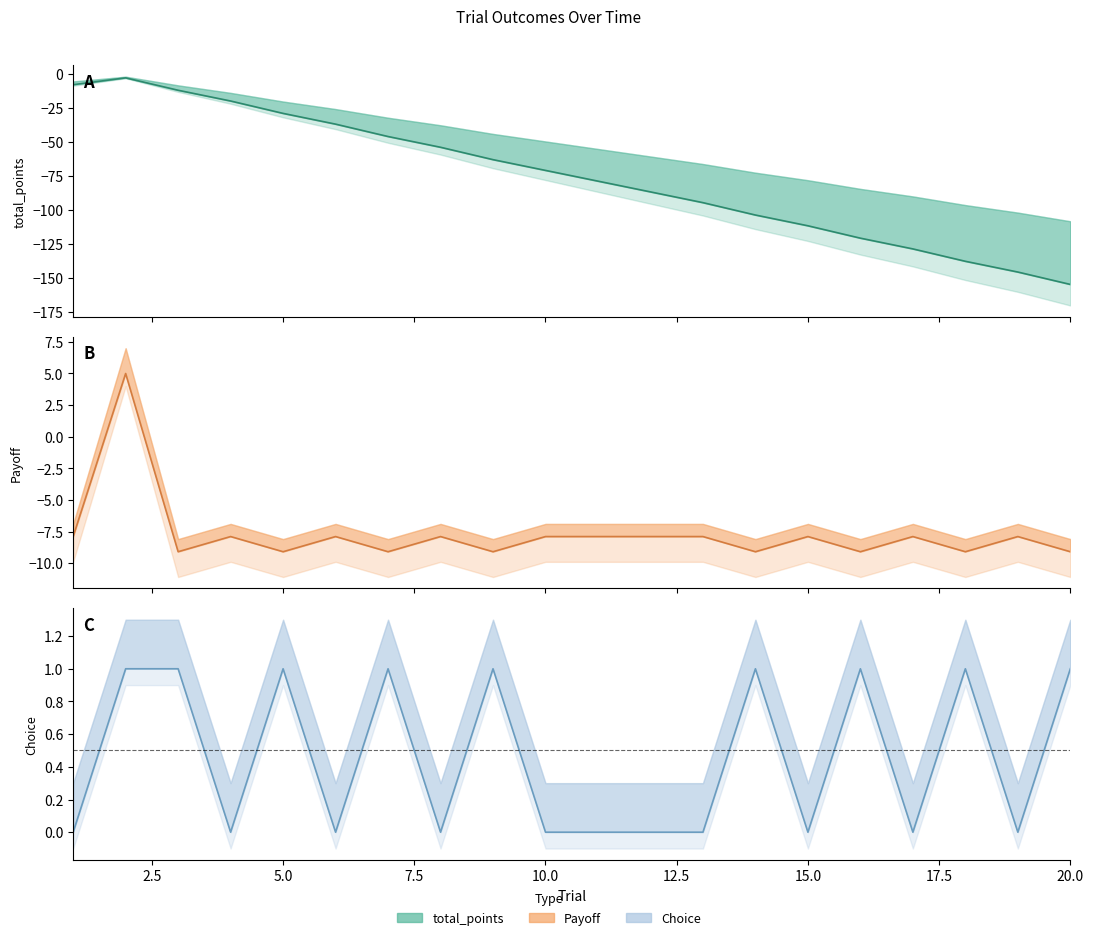

What is the total value across all series at 7?

-54.1